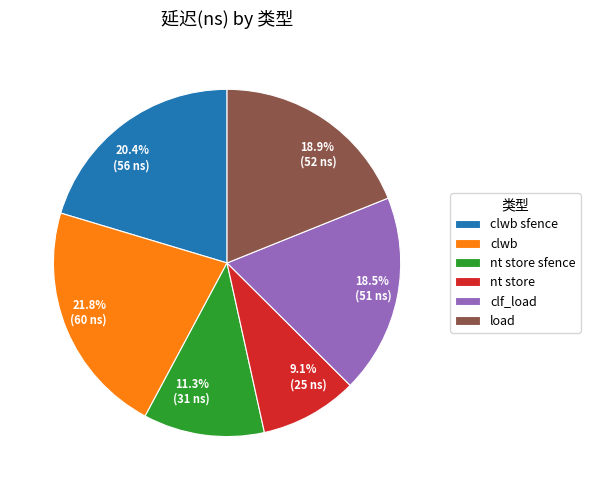

To the nearest percent, what is the average slice percentage?

17%